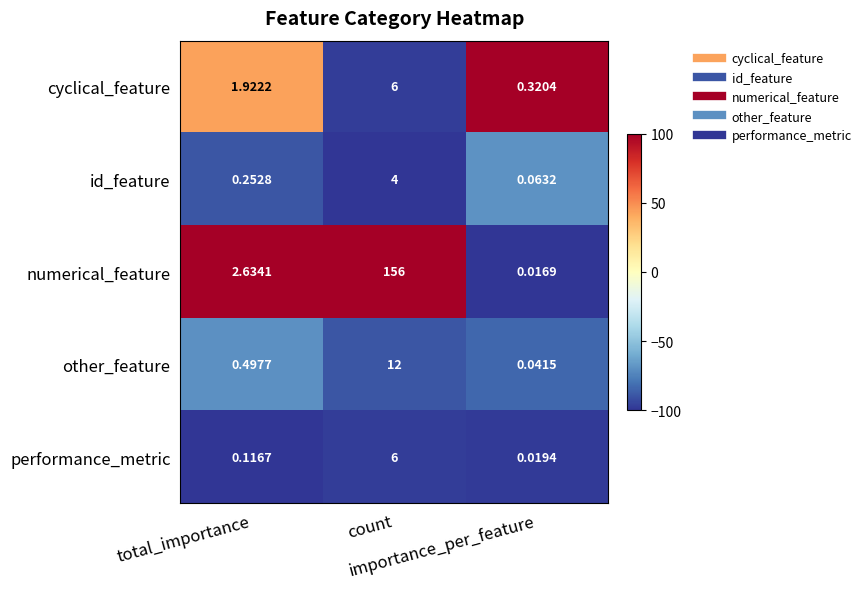

Which category has the lowest value across all series?

importance_per_feature